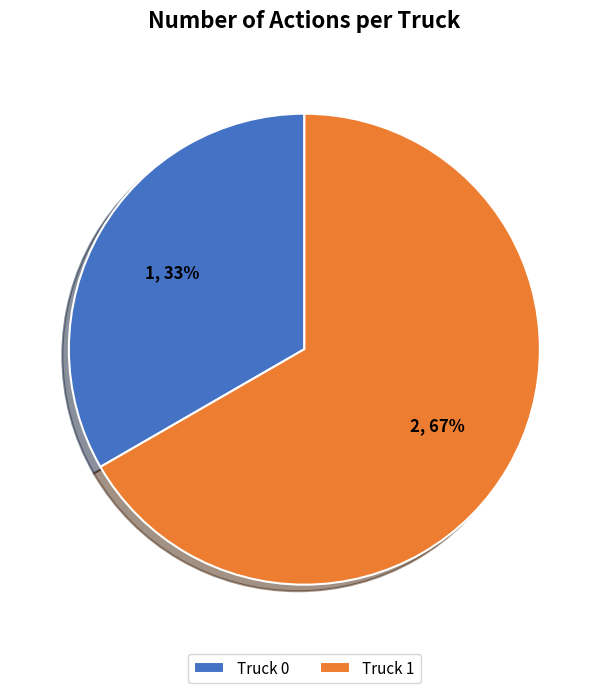

How many segments does this pie chart have?

2